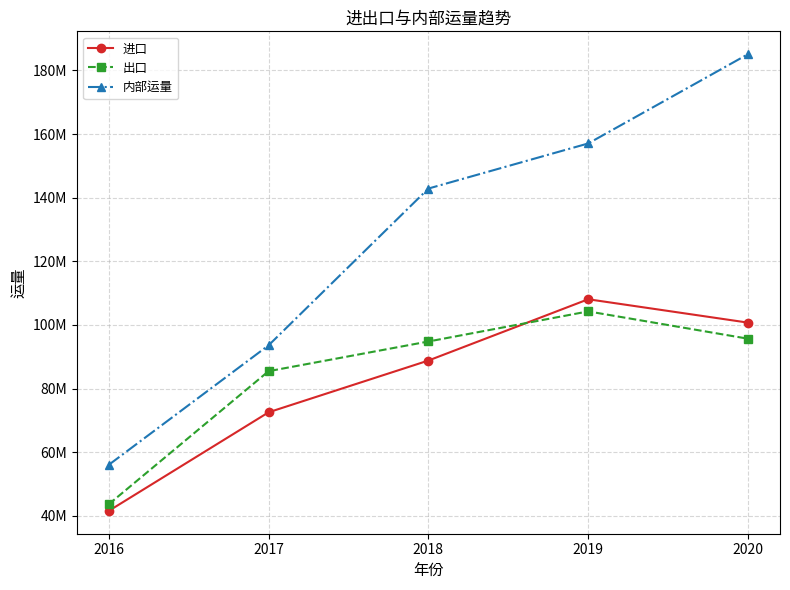

True or false: 内部运量 and 出口 intersect in this chart.

False